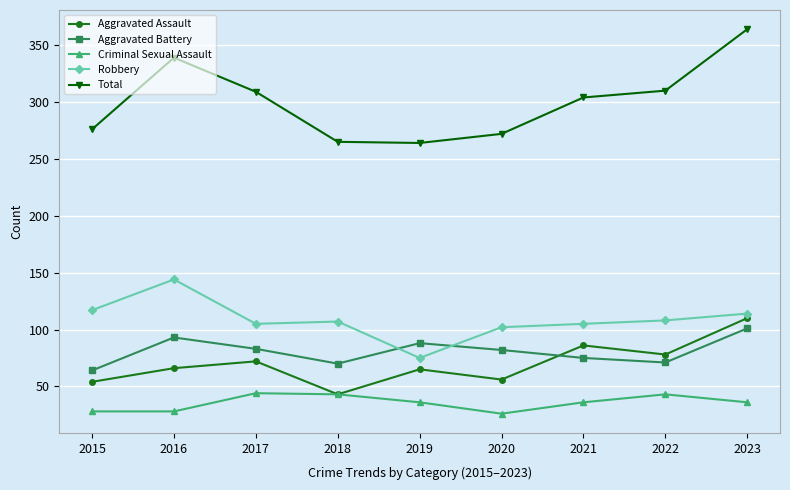

Is it true that Criminal Sexual Assault equals 36 at 2019?

True